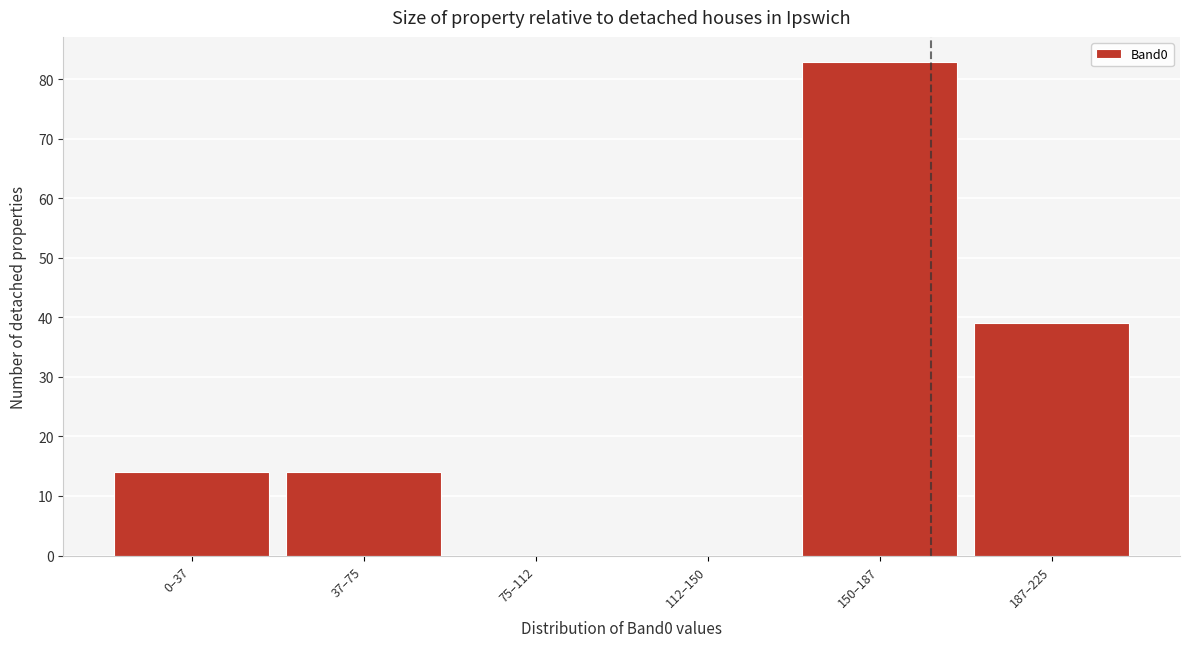

Reading left to right, extract all data points from this chart.

0–37=14	37–75=14	75–112=0	112–150=0	150–187=83	187–225=39